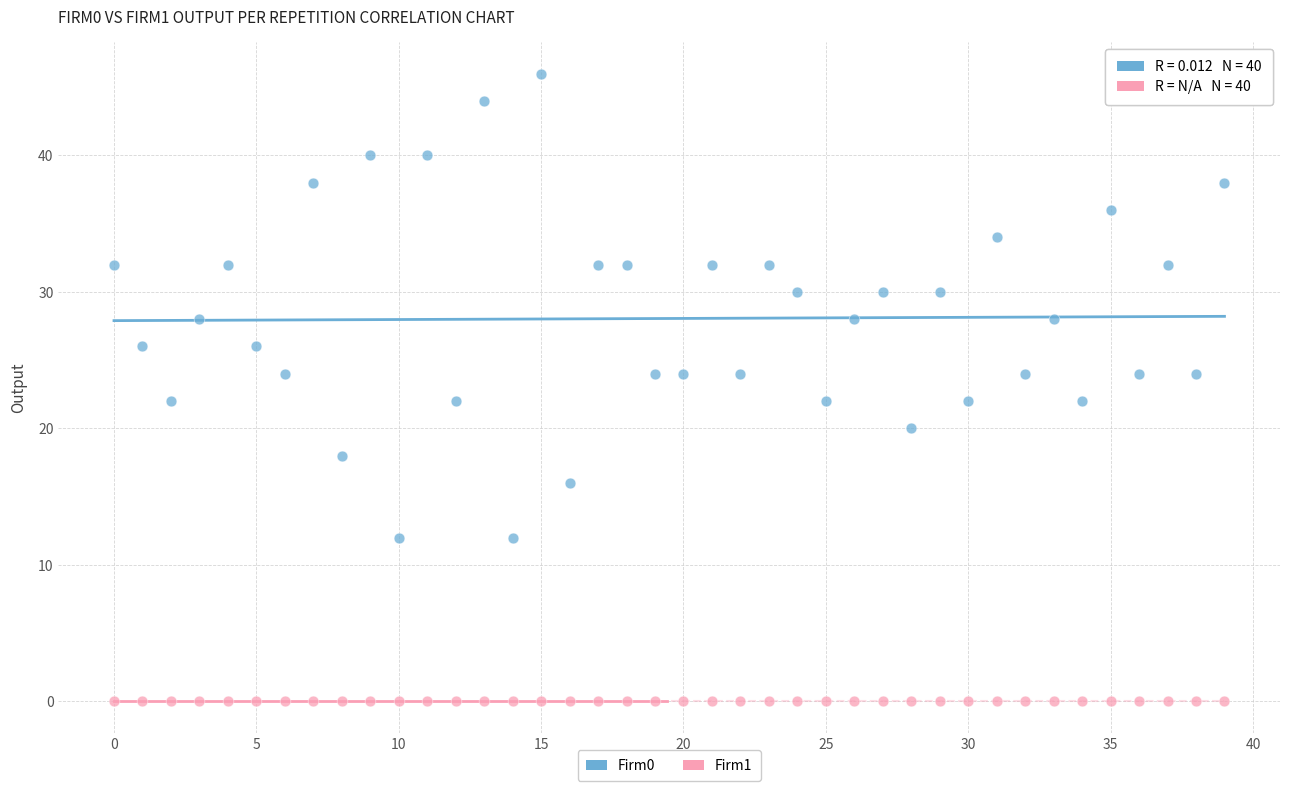

Which series reaches the minimum Y coordinate?

Firm1